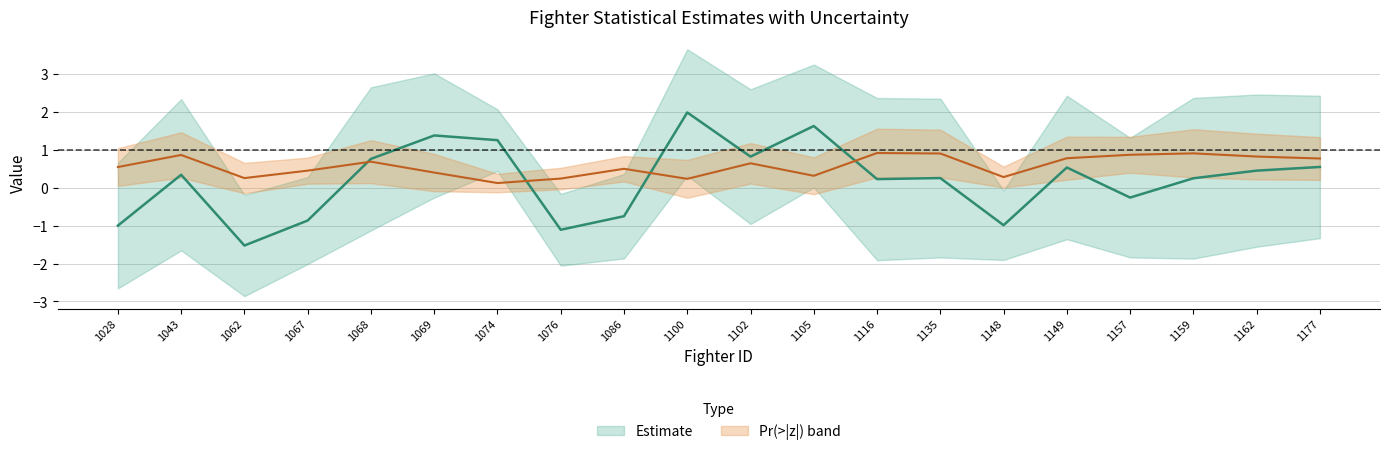

Between 1062 and 1105, which is larger?

1105